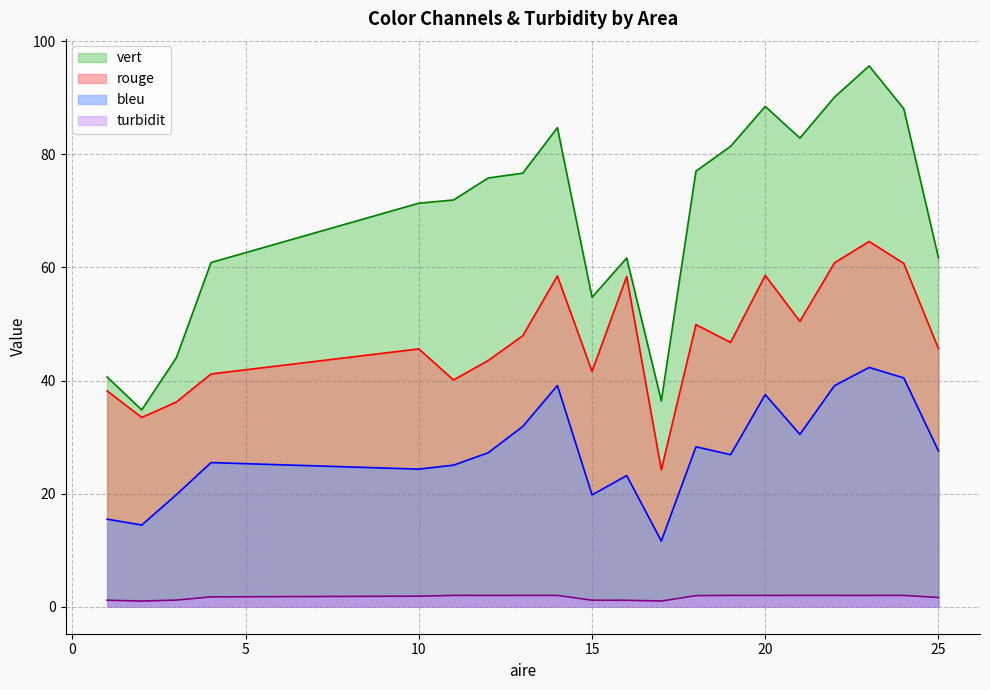

True or false: vert and bleu intersect in this chart.

False